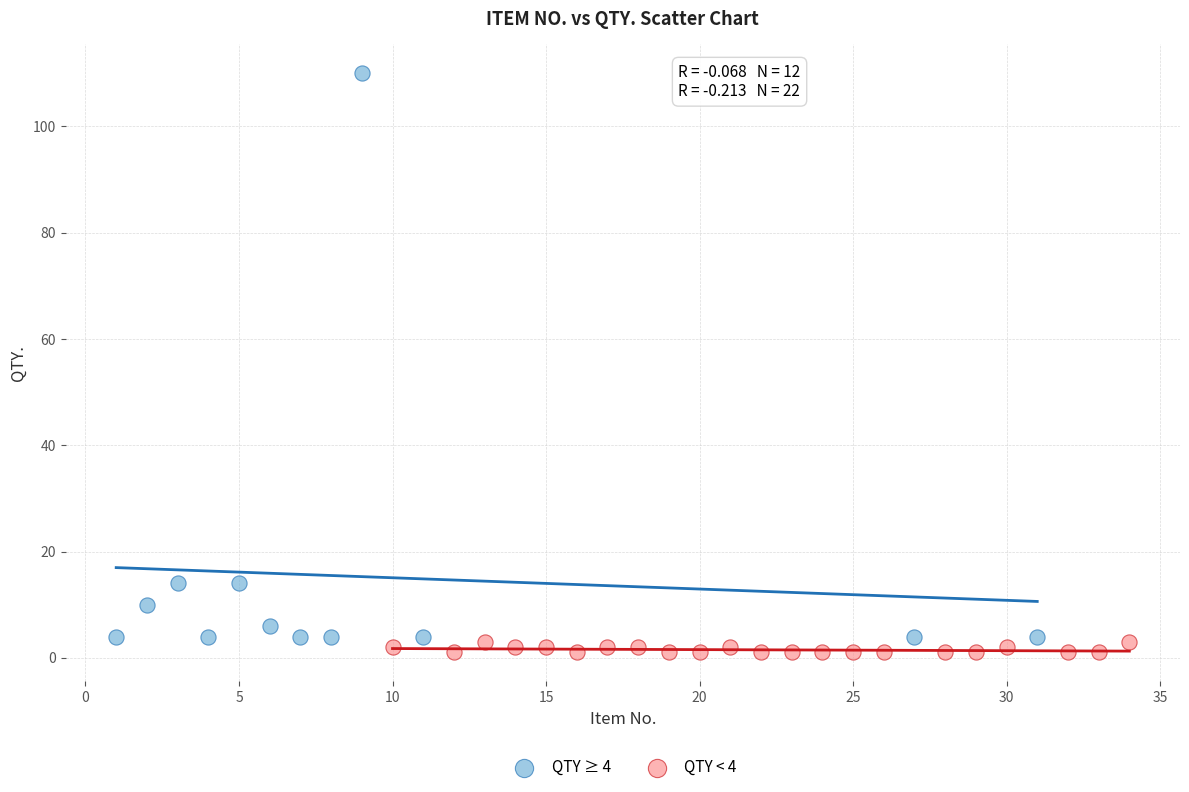

Which series contains the highest Y value?

QTY ≥ 4